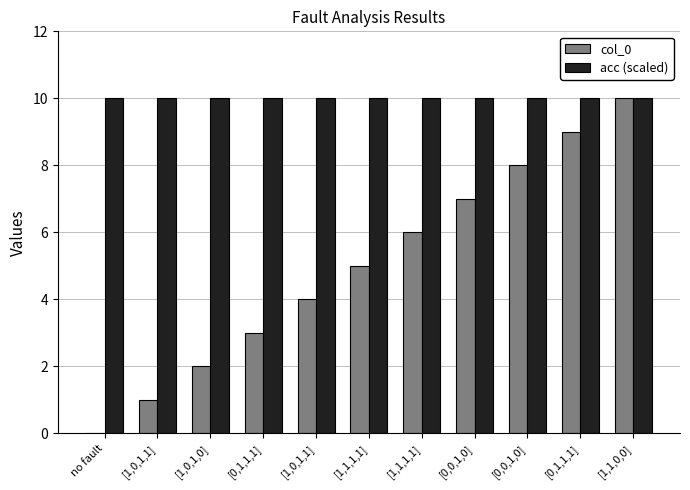

Rank the categories by acc (scaled) value from highest to lowest.

no fault, [1,0,1,1], [1,0,1,0], [0,1,1,1], [1,0,1,1], [1,1,1,1], [1,1,1,1], [0,0,1,0], [0,0,1,0], [0,1,1,1], [1,1,0,0]